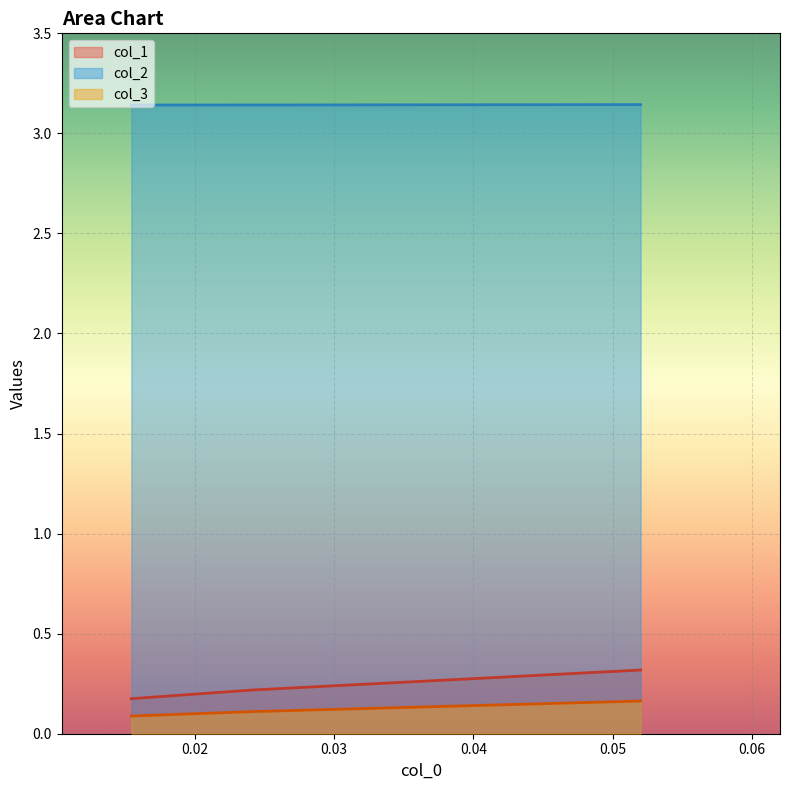

What is the value of the col_1 point at the 3rd from the left?

0.3